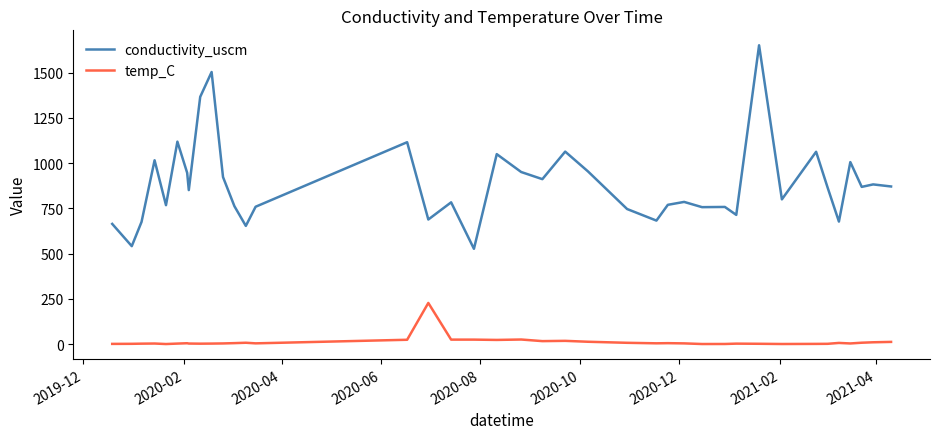

Which series has the largest range (max minus min)?

conductivity_uscm